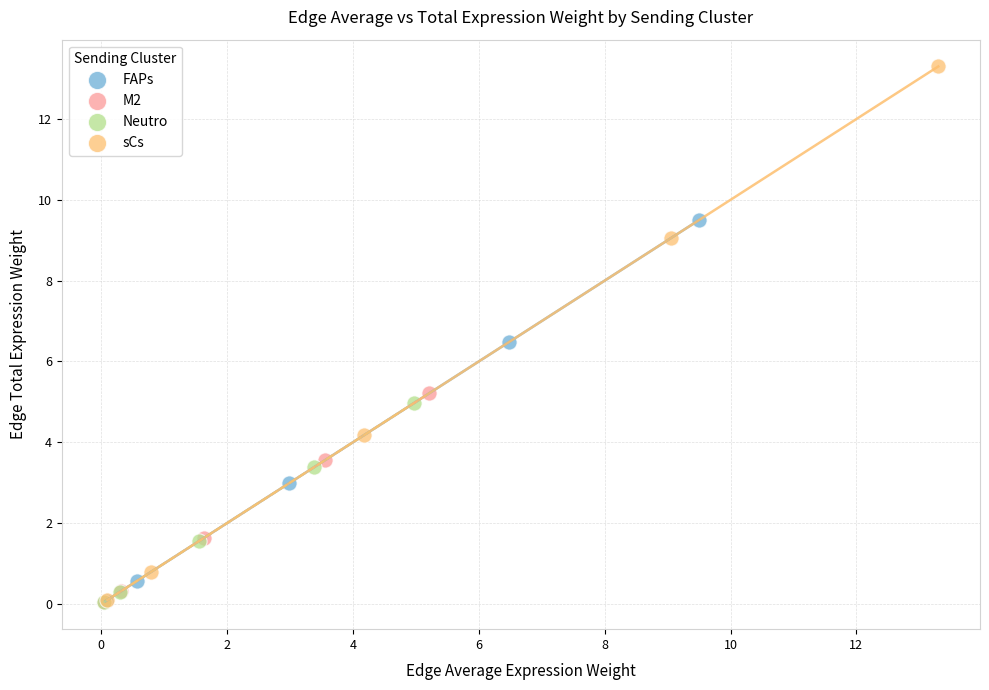

What are all the series names shown in the legend?

FAPs, M2, Neutro, sCs